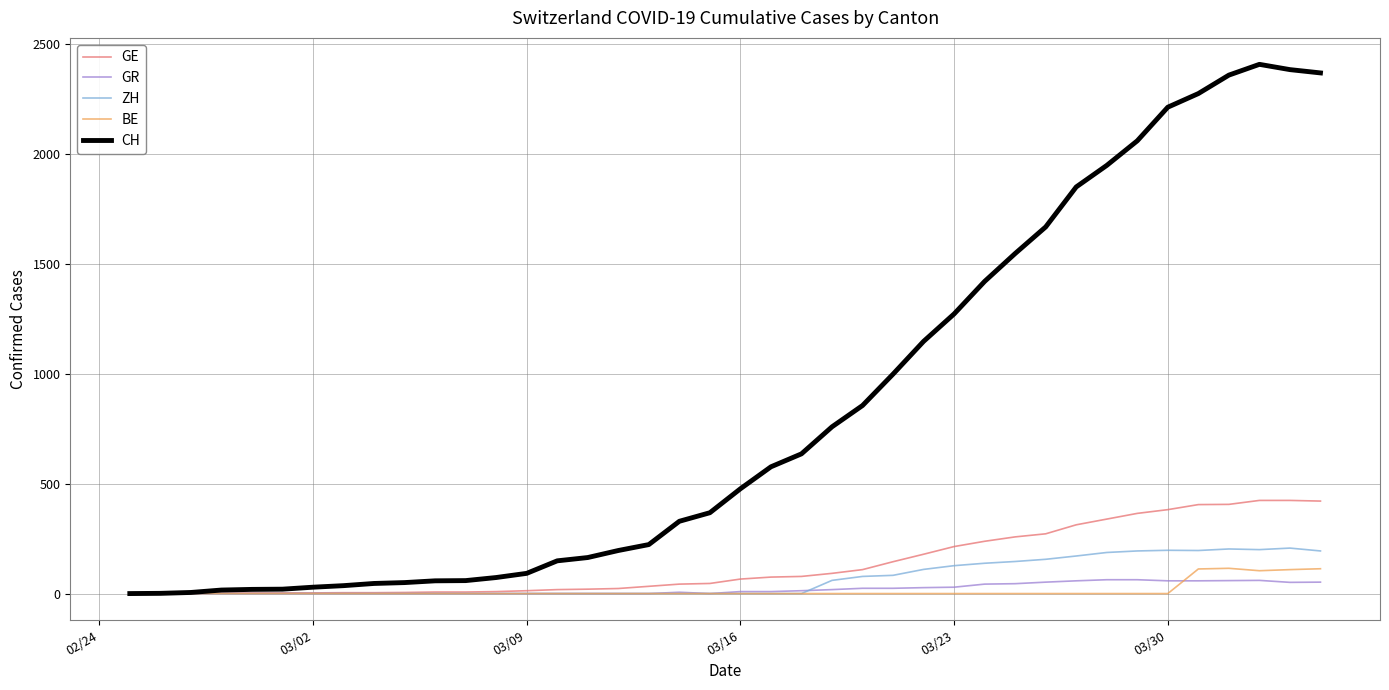

Which series has the largest total across all categories?

CH